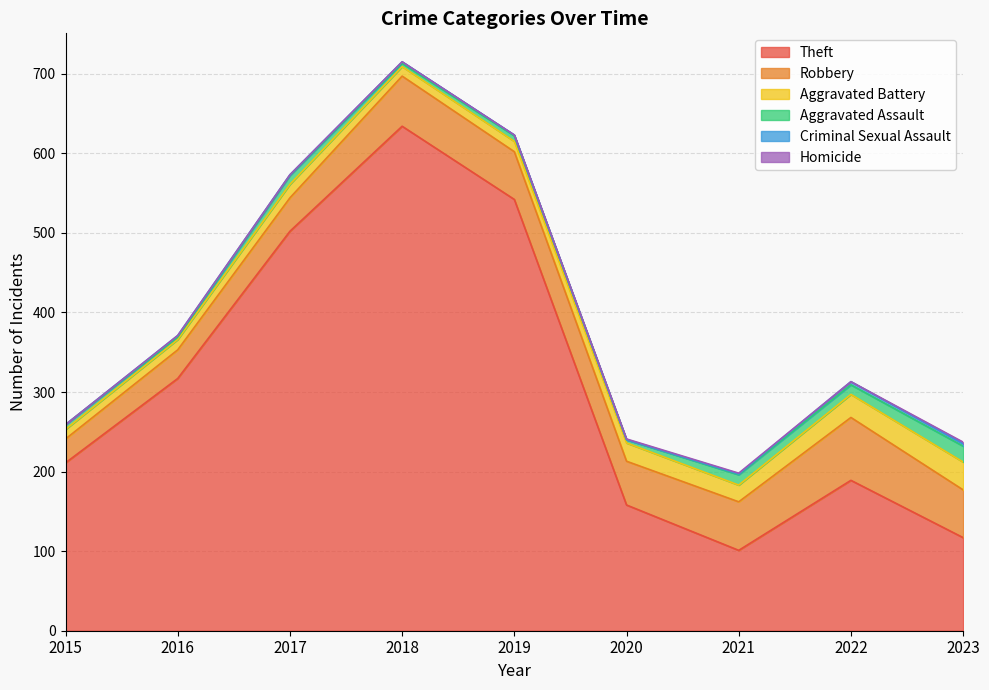

How many data points in Robbery are less than 60?

4